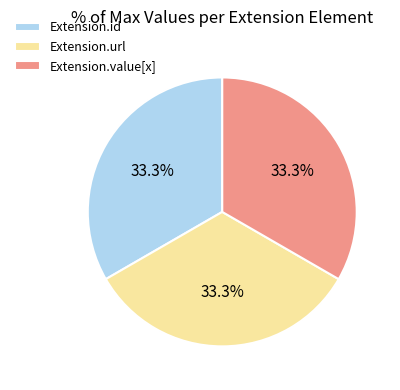

What is the ratio of the value at Extension.id to the value at Extension.value[x]?

1.0